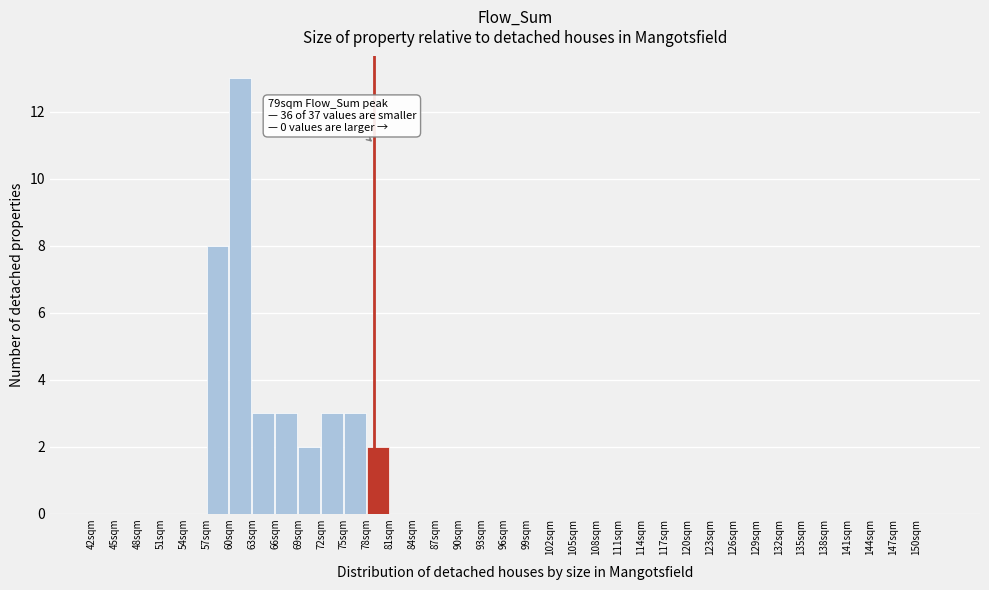

Which range on the x-axis has the tallest bar?

60 to 63